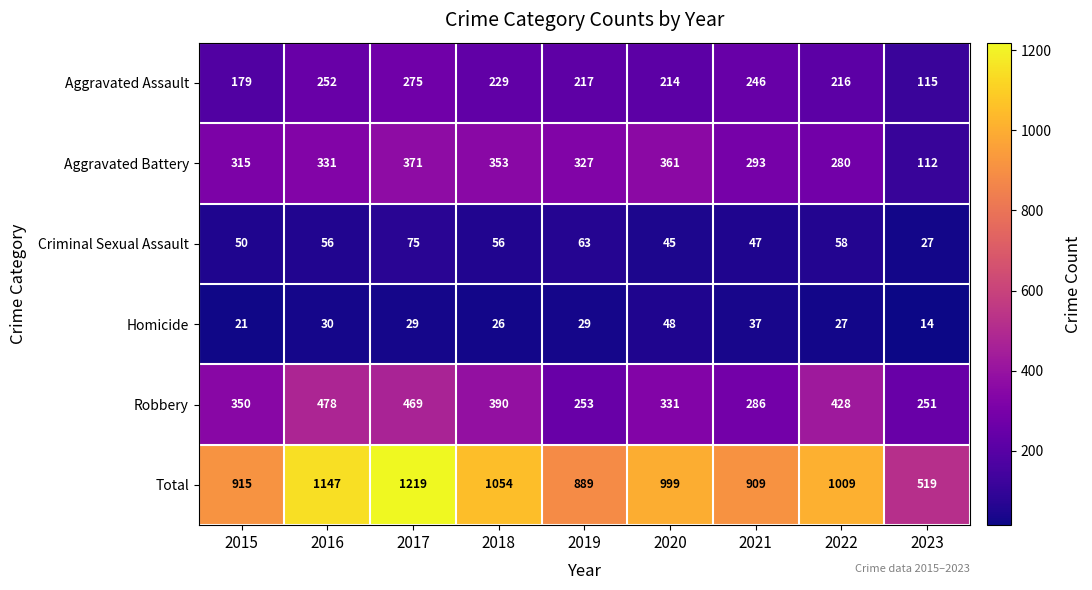

What is the difference between the maximum and minimum values in the Homicide series?

34